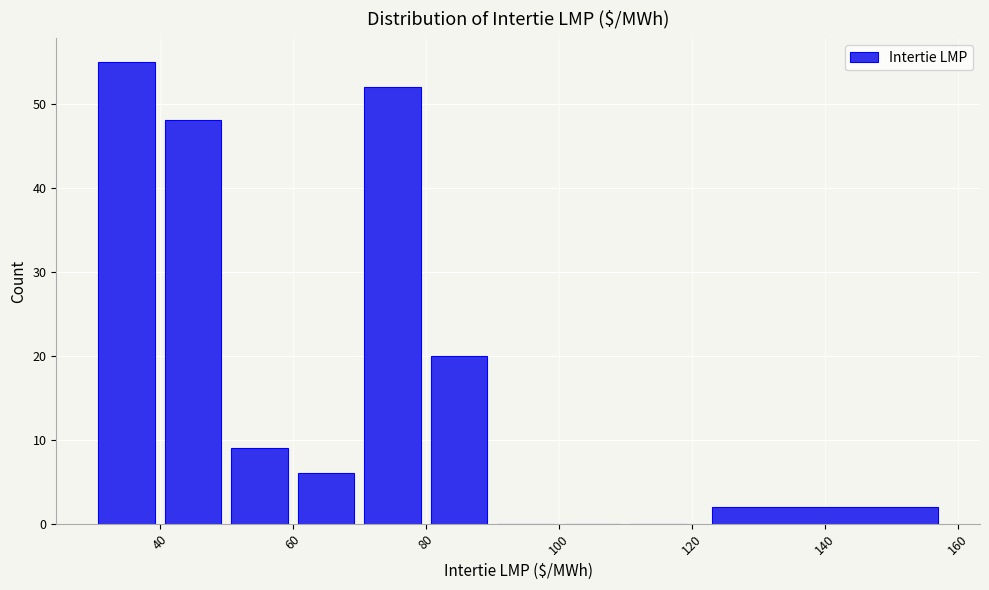

How tall is the bar that spans 60 to 70 on the x-axis? The values are not printed on the chart, so give them approximately, as read against the axis.

6